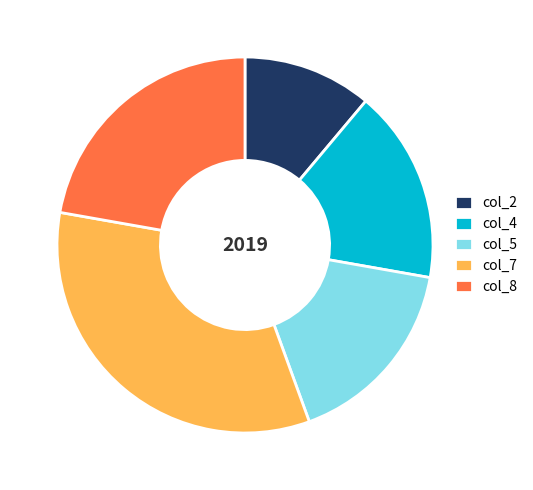

Does any single category account for the majority?

No